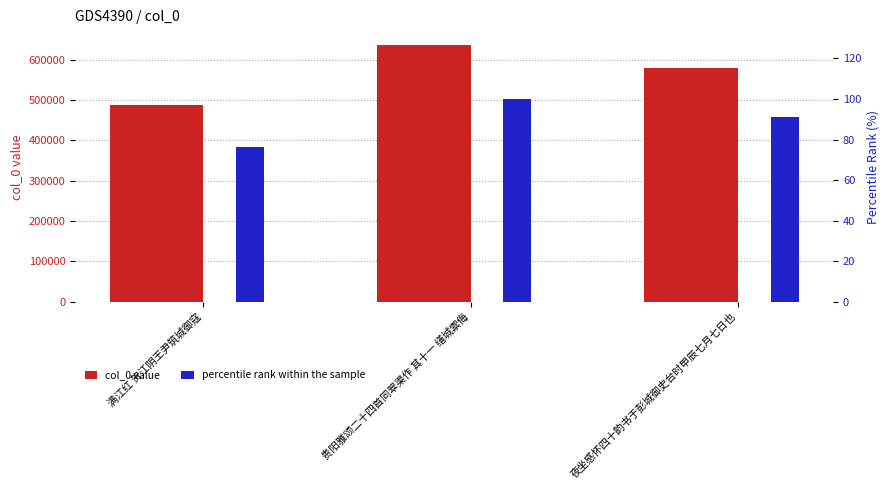

What is the label of the 1st bar from the left?

满江红 贺江阴王尹筑城御寇